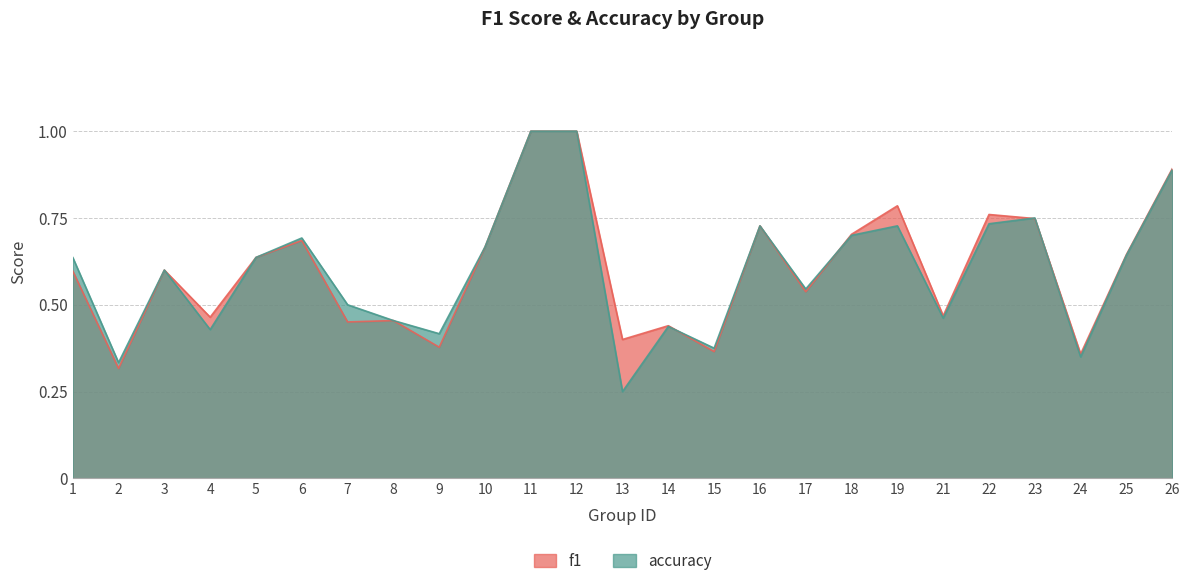

How many categories are shown in the chart?

25